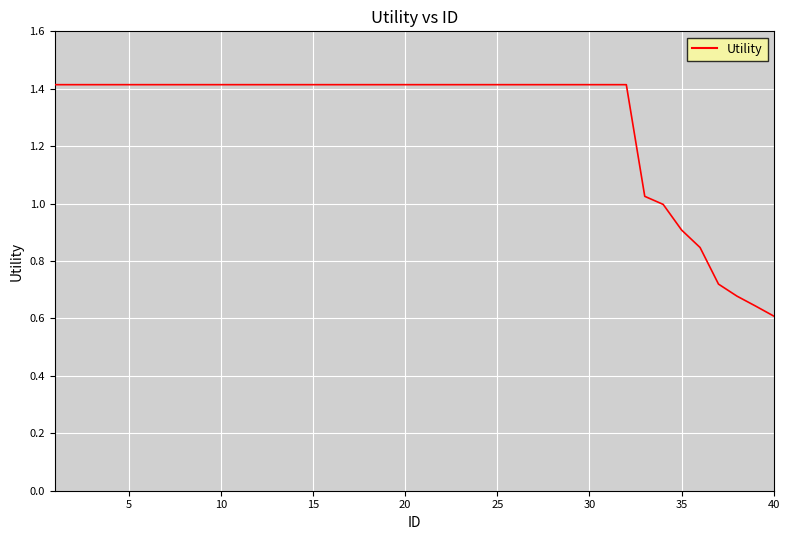

What is the greatest value displayed?

1.4